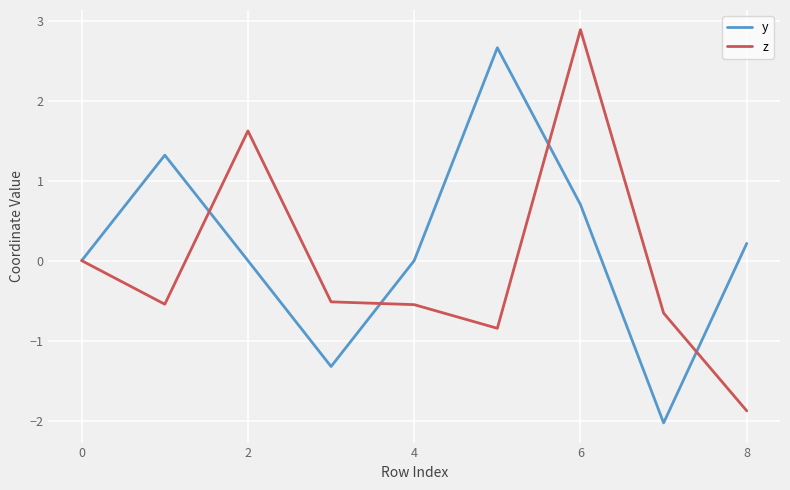

Rank the series by their average value, from lowest to highest.

z, y